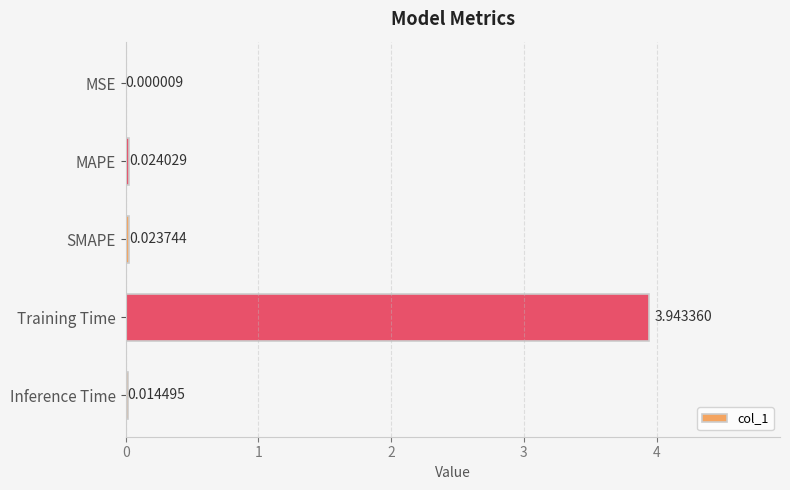

Which has a higher value, Training Time or MAPE?

Training Time